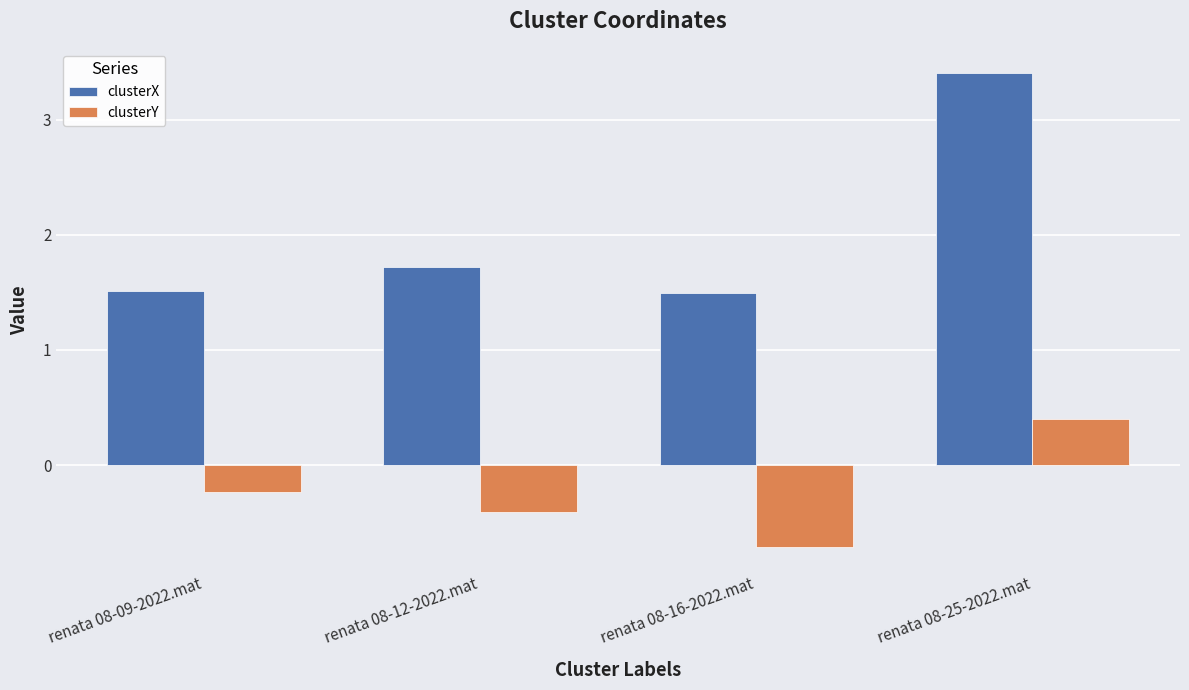

Rank the series by their average value, from highest to lowest.

clusterX, clusterY